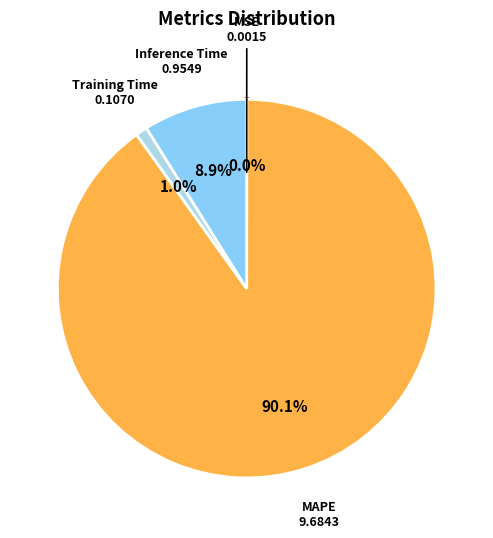

Is there any slice that represents more than half of the pie?

Yes